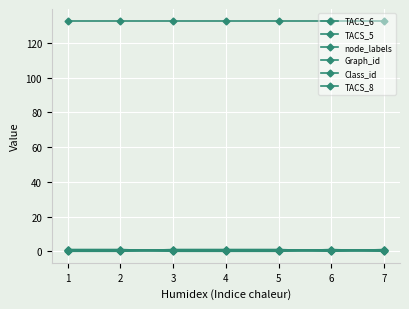

True or false: Graph_id has more than 1 points higher than both neighbors.

False